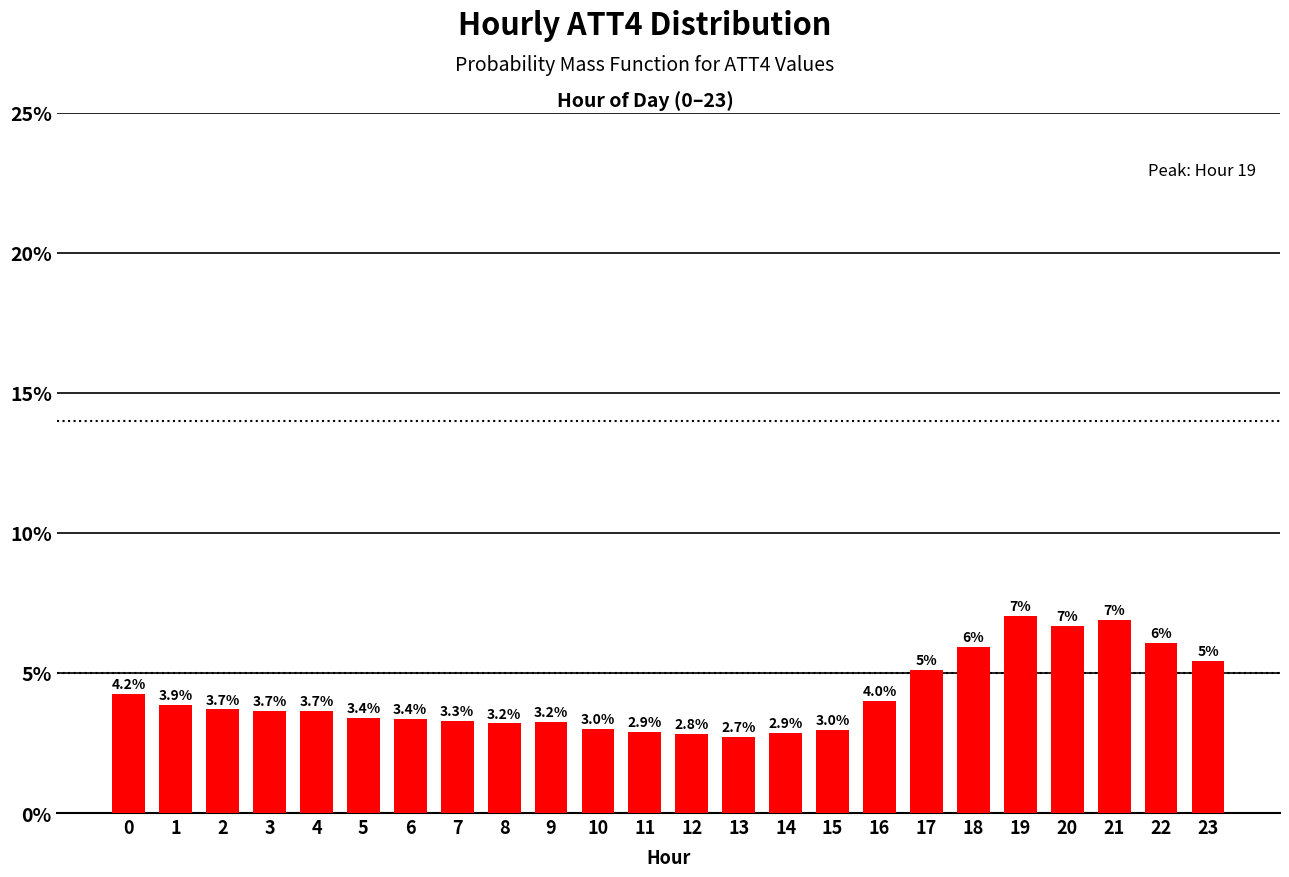

Reading left to right, transcribe all the data shown in this chart.

4.2	3.9	3.7	3.7	3.7	3.4	3.4	3.3	3.2	3.2	3.0	2.9	2.8	2.7	2.9	3.0	4.0	5.1	5.9	7.0	6.7	6.9	6.1	5.4